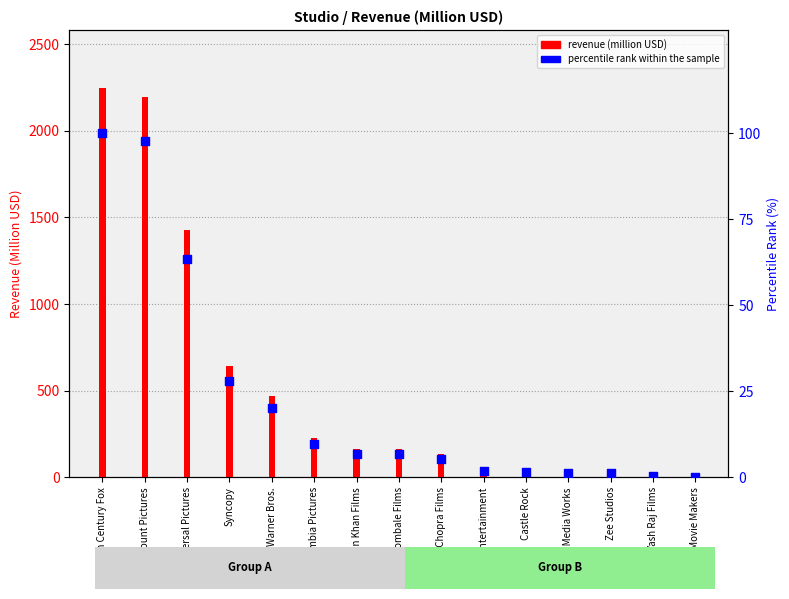

Which series has the largest Y range (max minus min)?

revenue (million USD)